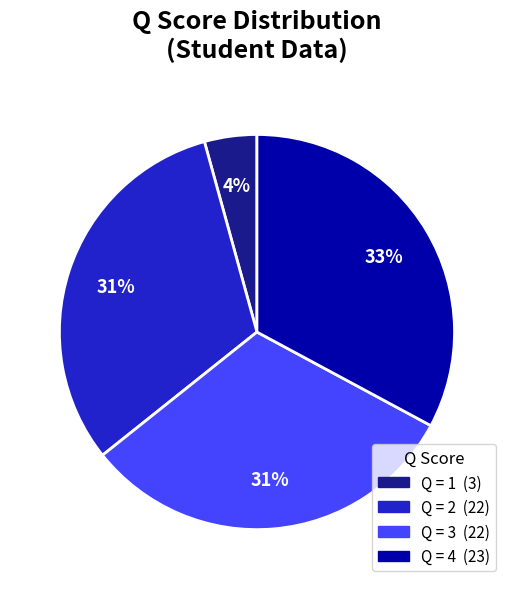

To the nearest percent, what is the average slice percentage?

25%